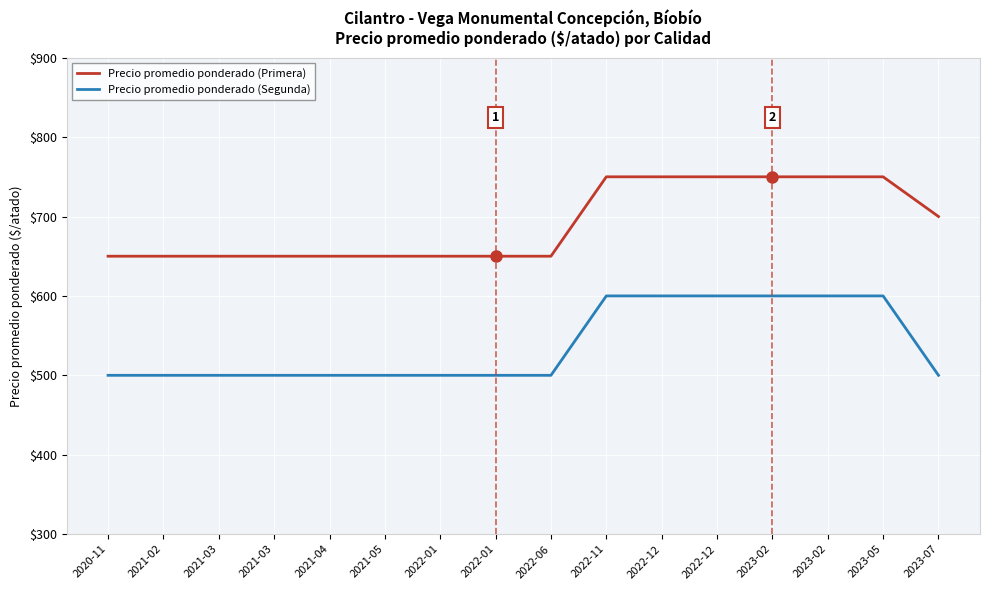

Which series changed the most between 2022-06 and 2022-11?

Precio promedio ponderado (Primera)